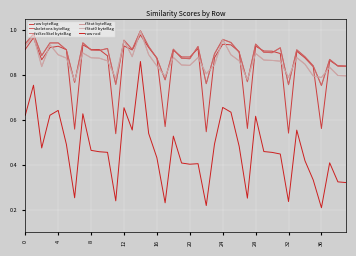

Does the chart display data point markers on the line(s)?

No